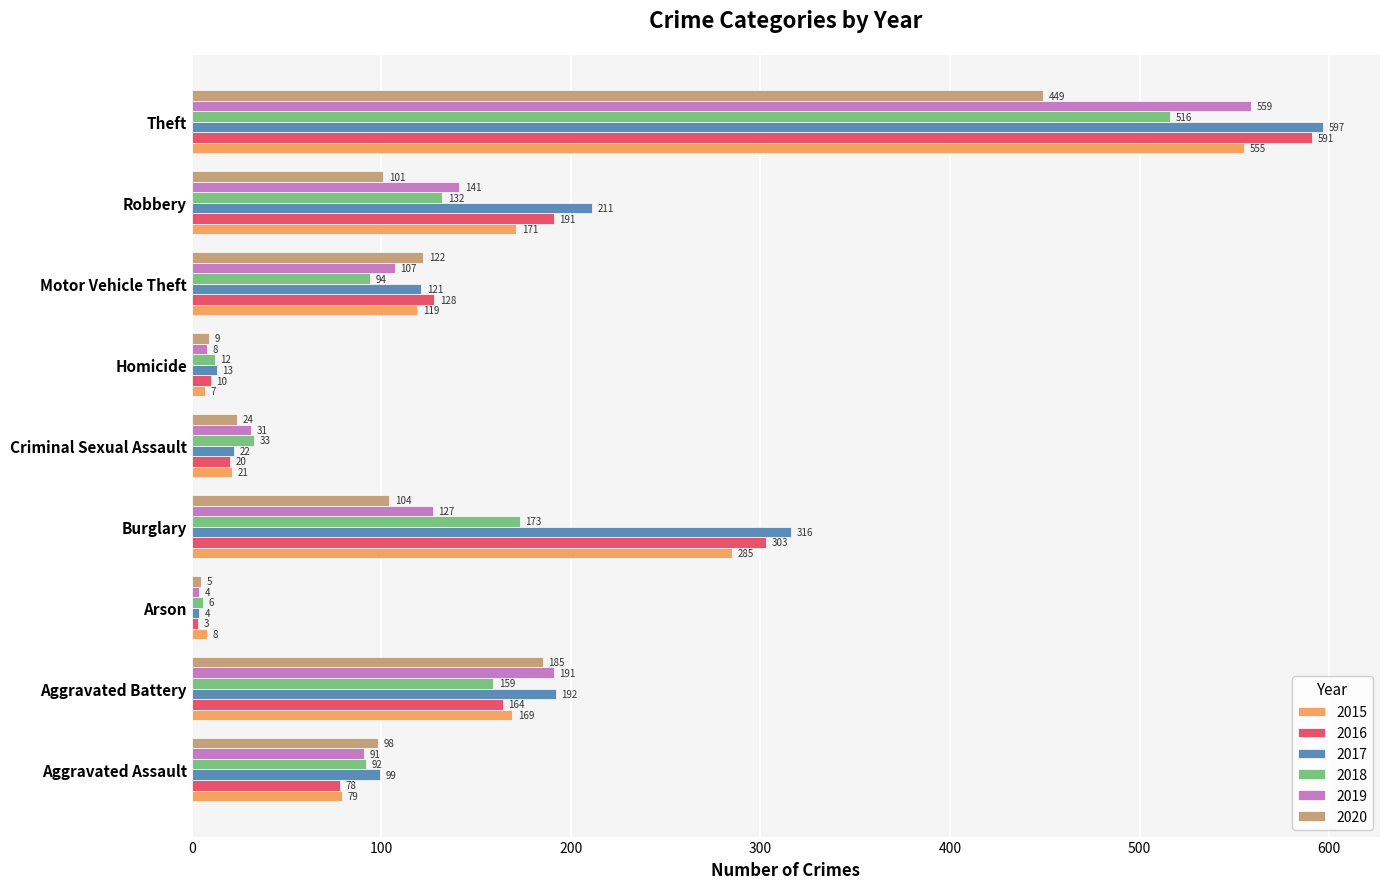

What is the difference between the highest and lowest values at Aggravated Assault?

21